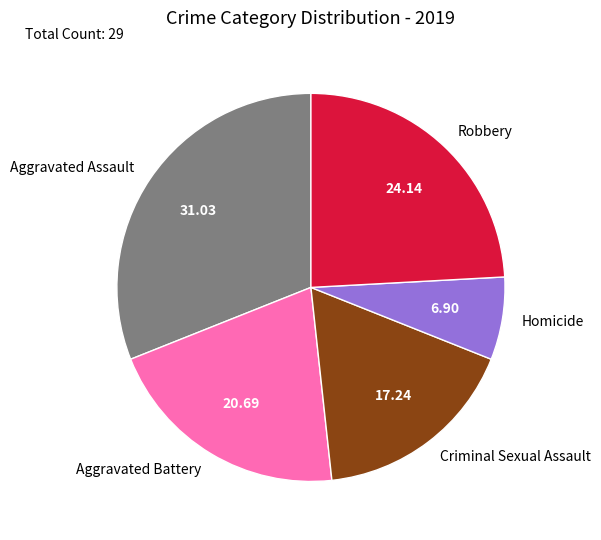

Rank the categories by value from lowest to highest.

Homicide, Criminal Sexual Assault, Aggravated Battery, Robbery, Aggravated Assault